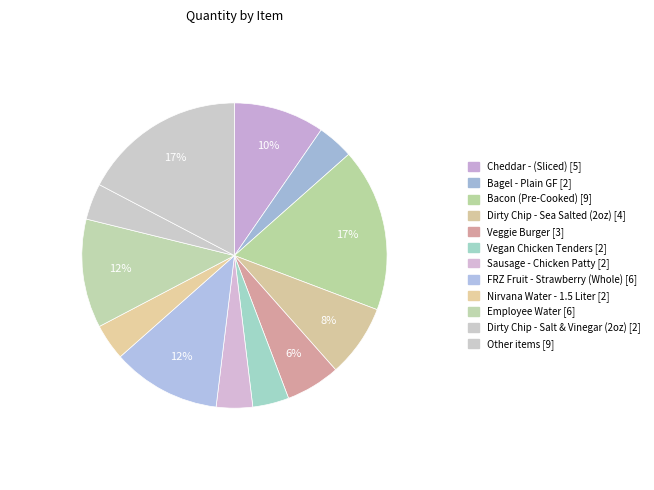

What is the largest slice in the pie chart?

Bacon (Pre-Cooked)